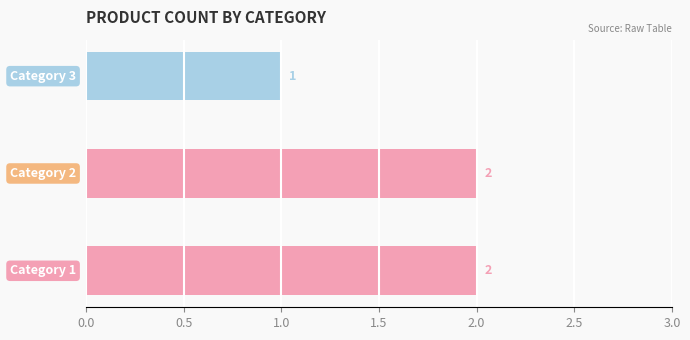

How many values are between 1 and 2?

3